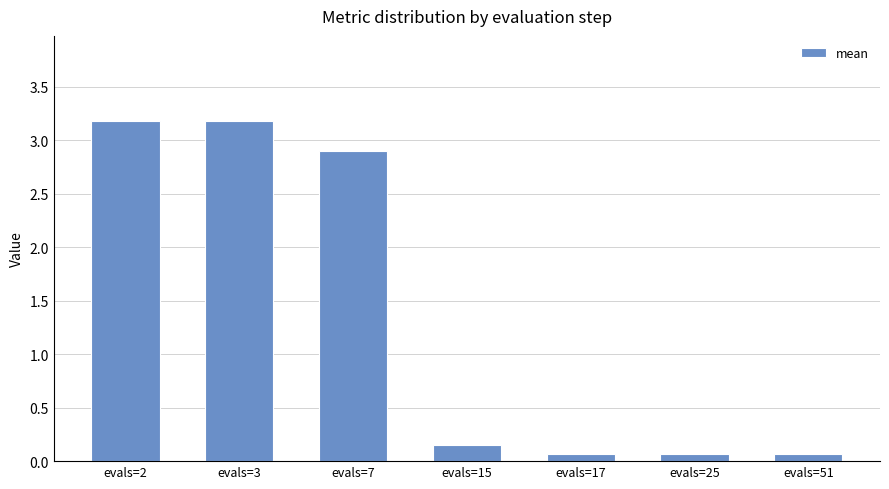

What is the value of the 6th bar from the left?

0.1